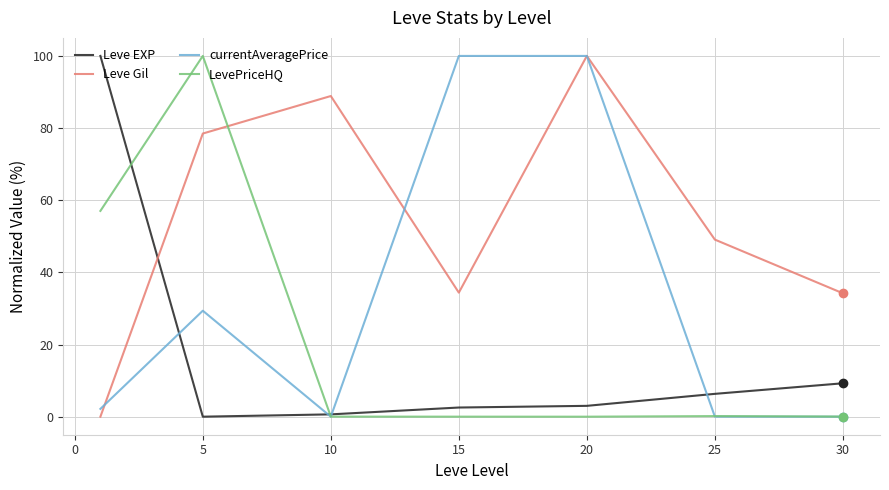

What is the highest value of the LevePriceHQ series?

100.0